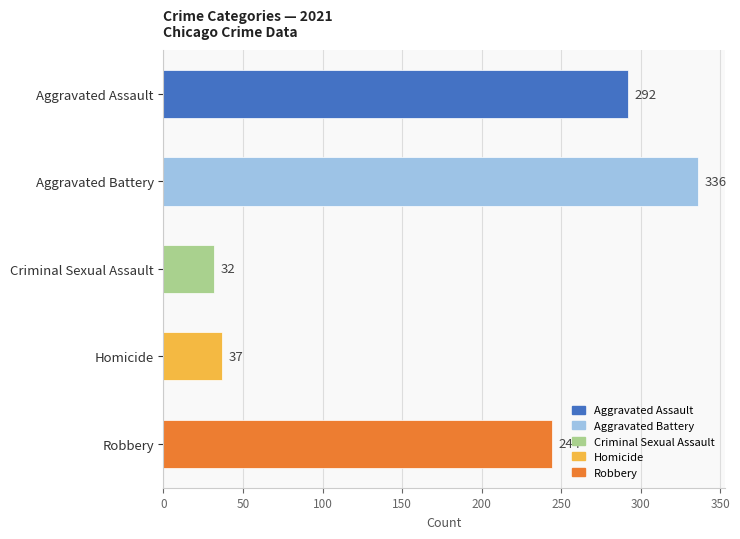

Rank the categories by value from lowest to highest.

Criminal Sexual Assault, Homicide, Robbery, Aggravated Assault, Aggravated Battery